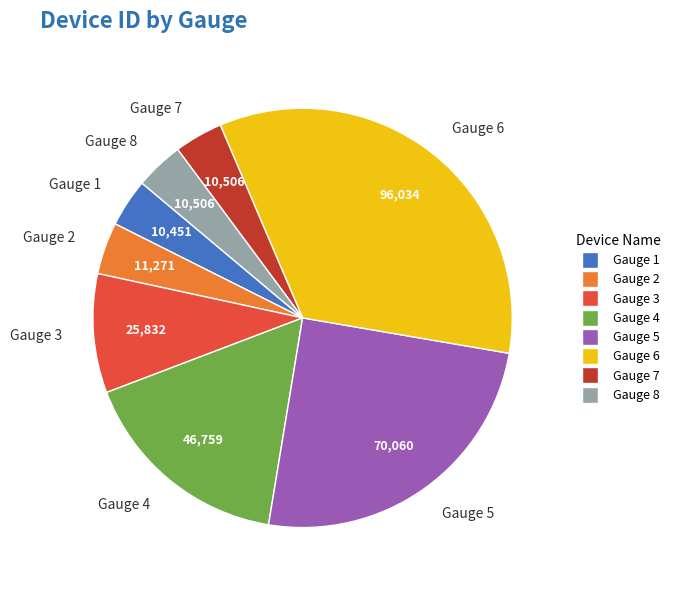

Is it true that Gauge 5 is 25% of the pie?

True